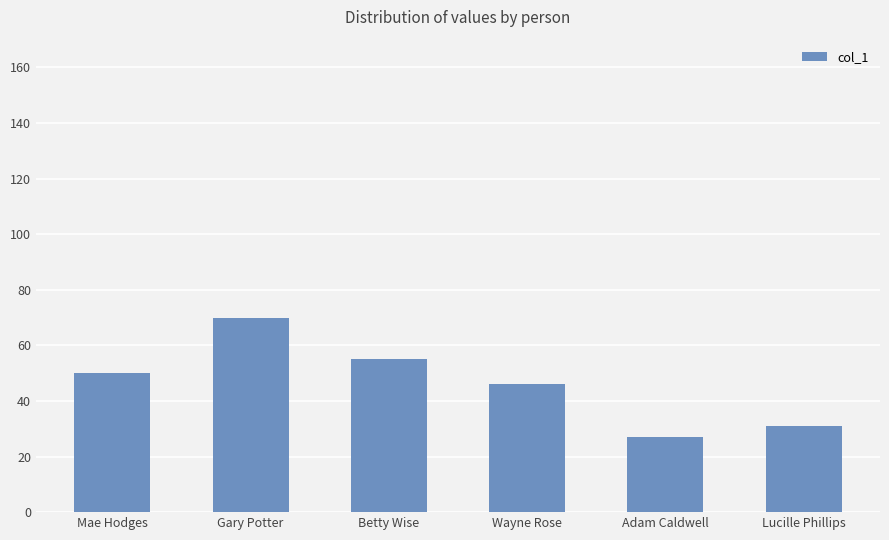

Which category has the lowest value across all series?

Adam Caldwell